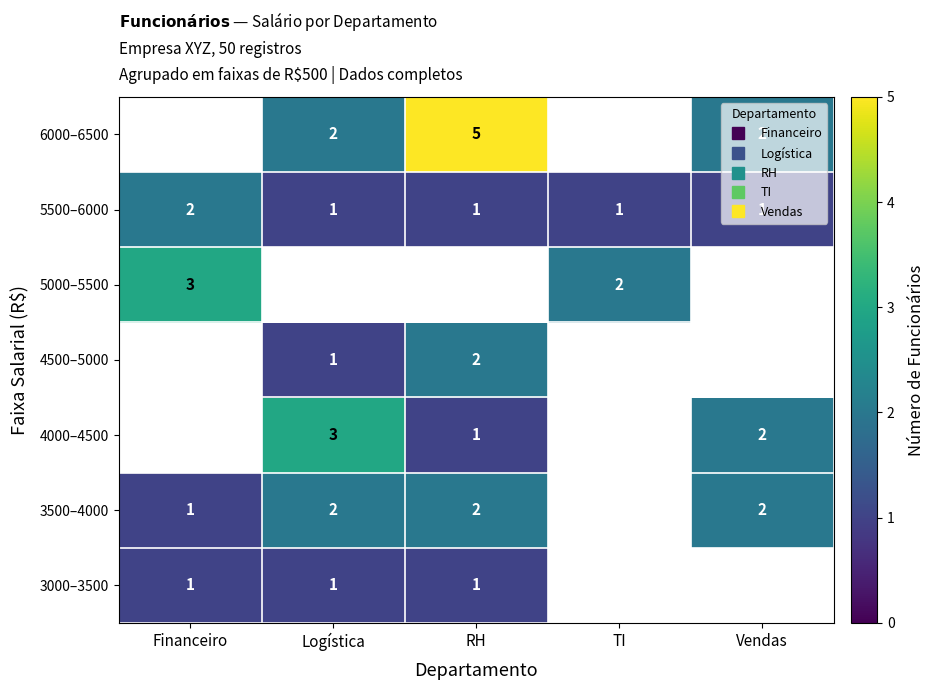

Is it true that 5500–6000 equals 1 at RH?

True